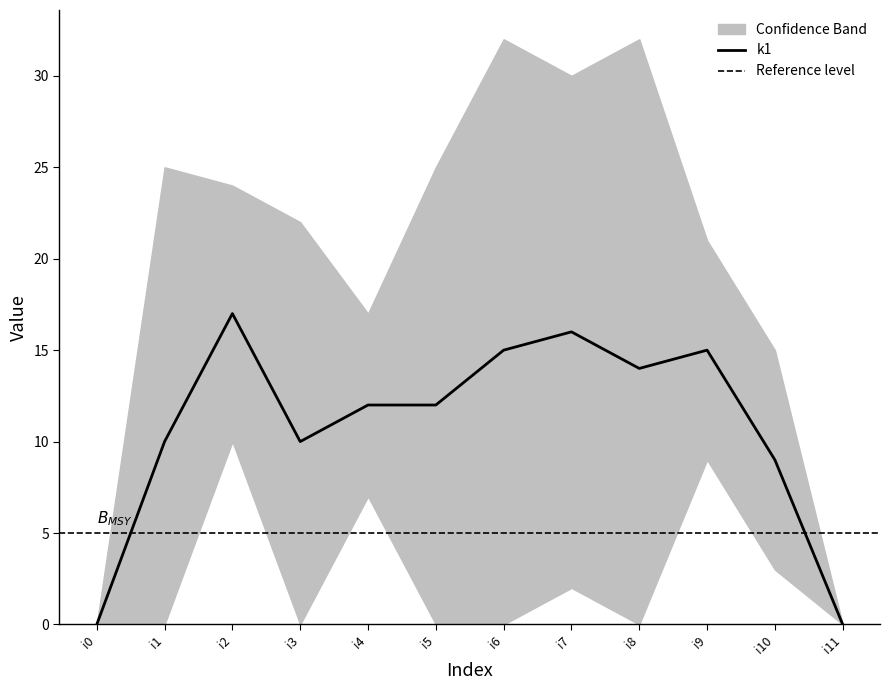

List the labels in order of value, largest first.

i2, i7, i6, i9, i8, i4, i5, i1, i3, i10, i0, i11